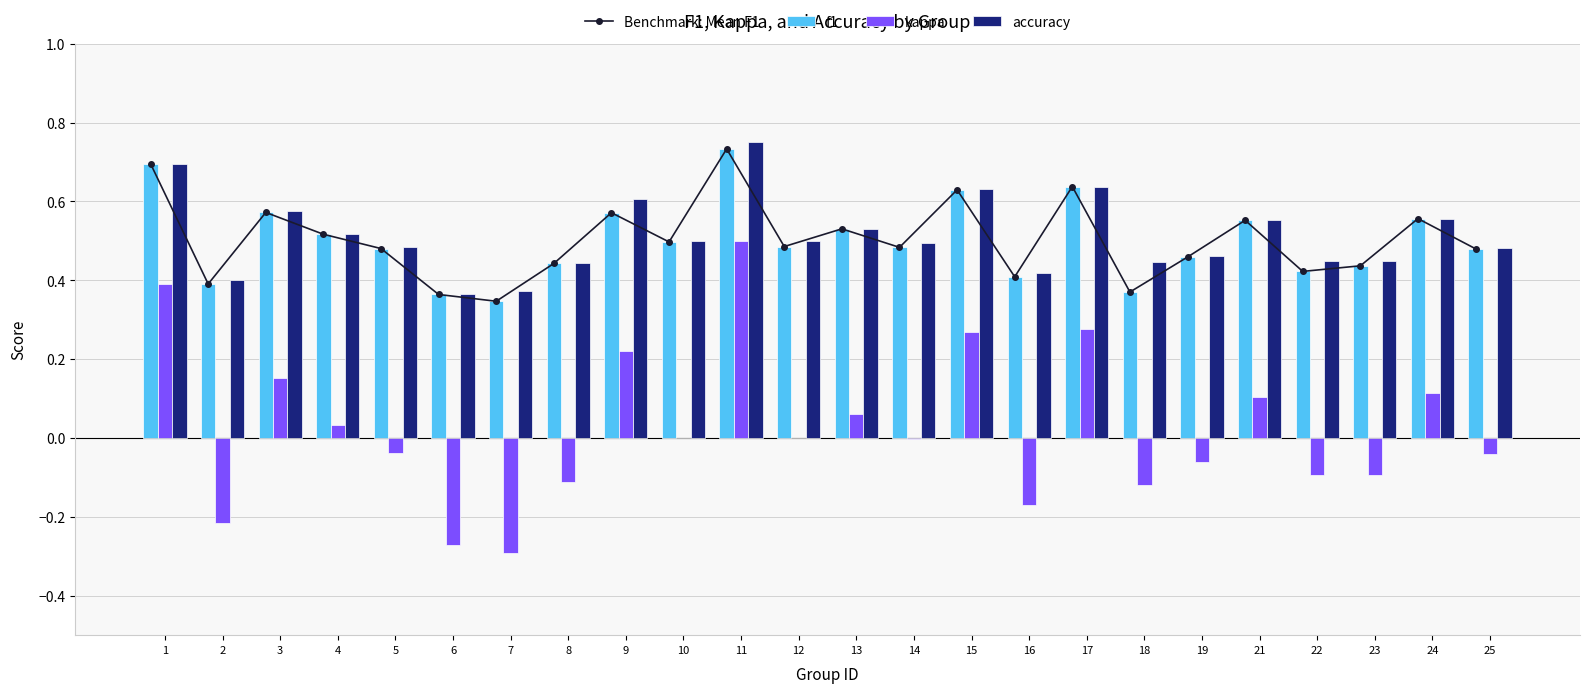

At which label is kappa closest to 0?

10